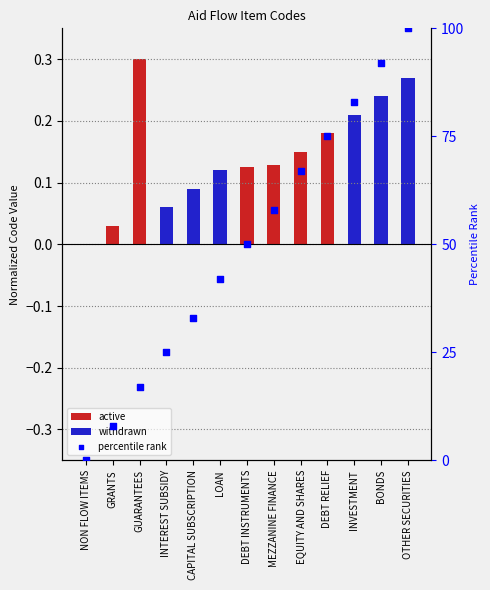

What is the total value across all series at INVESTMENT?

83.2